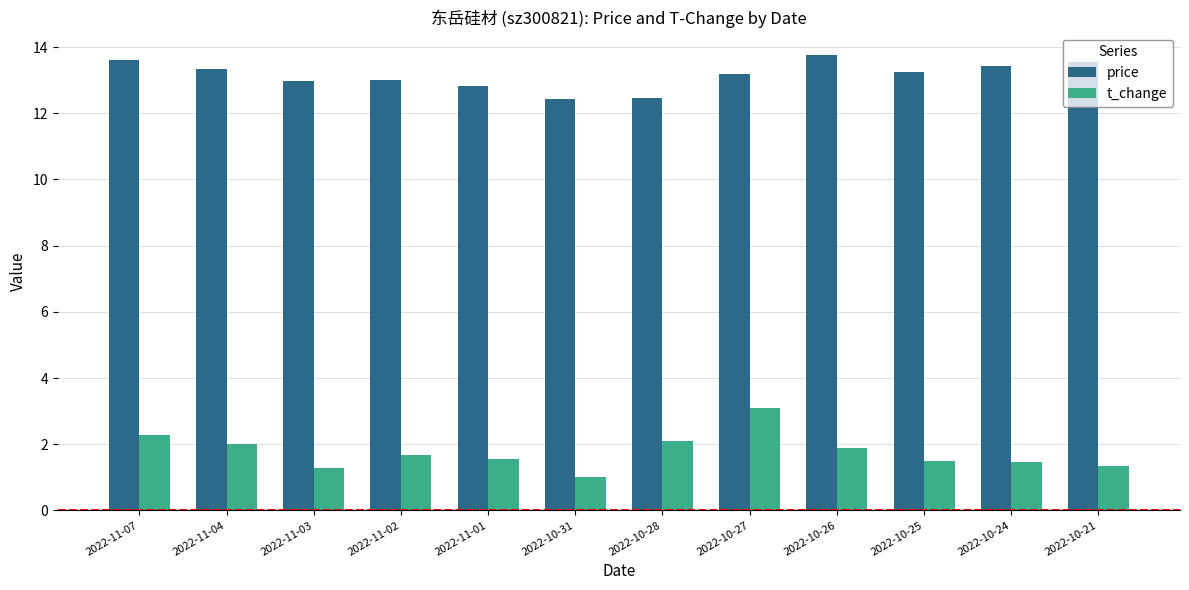

At how many categories does at least one series exceed 2?

12